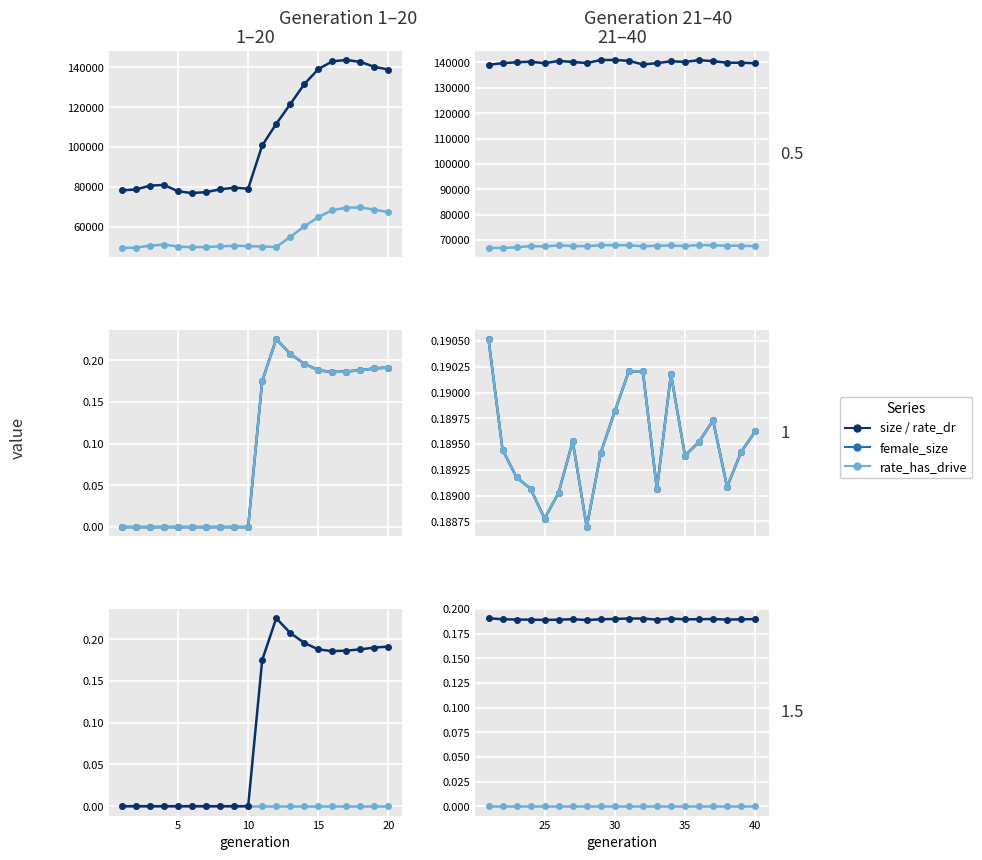

Which series has the largest range (max minus min)?

size